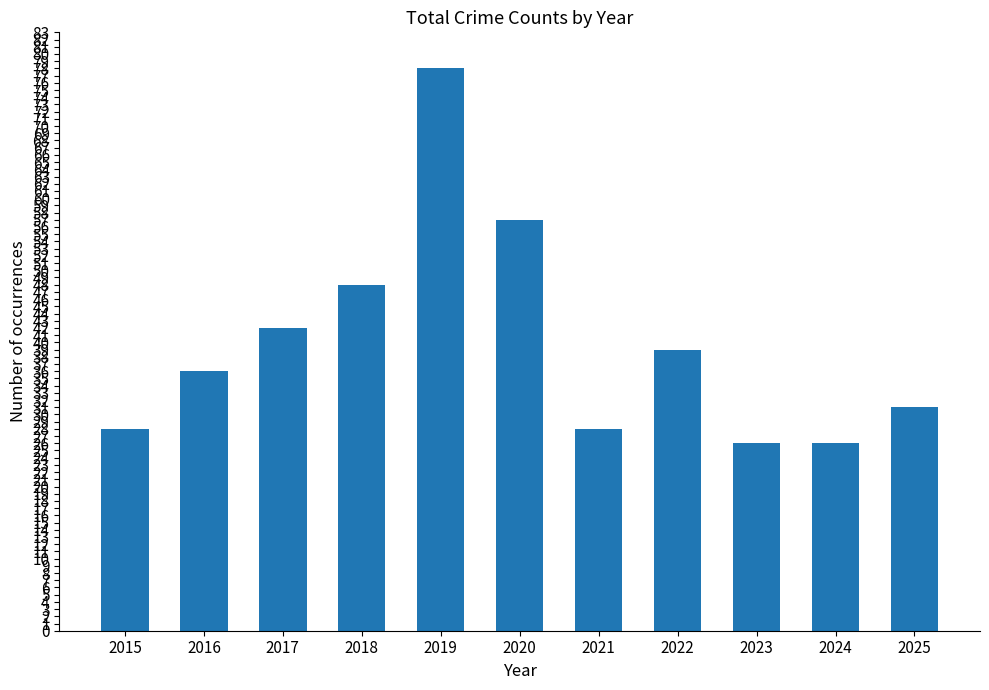

Count the number of categories in the chart.

11